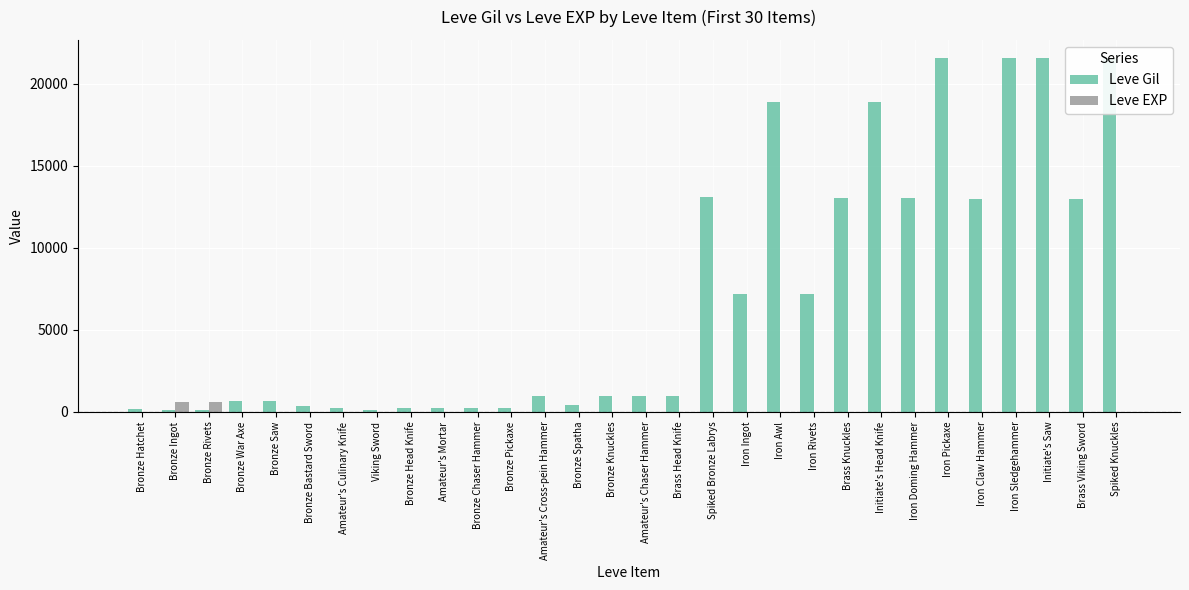

Are the bars grouped side by side (vs. stacked)?

Yes